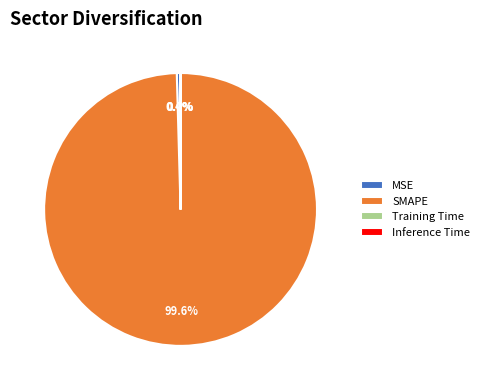

Does any single category account for the majority?

Yes